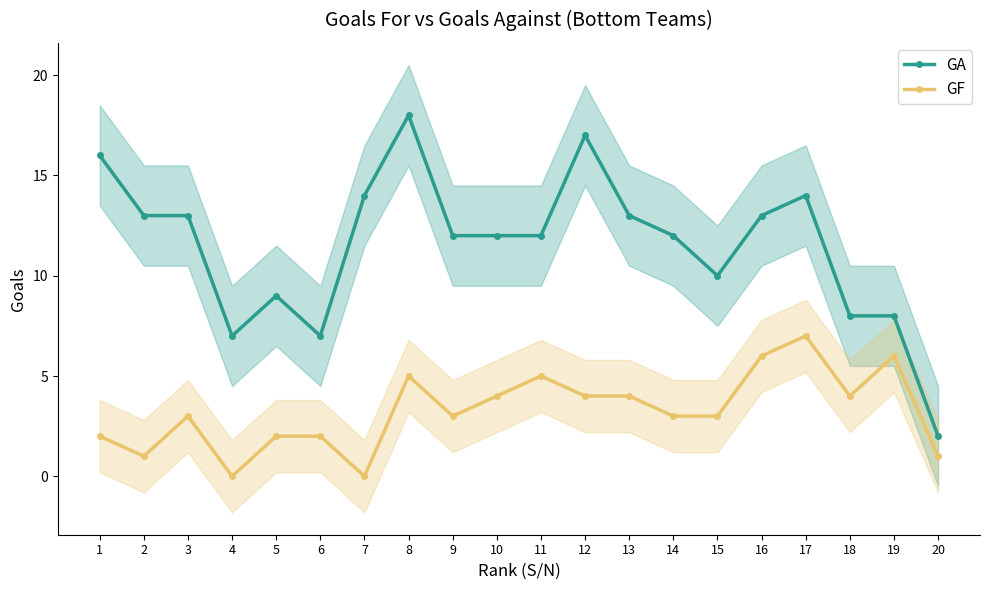

True or false: GF and GA cross at least once.

False